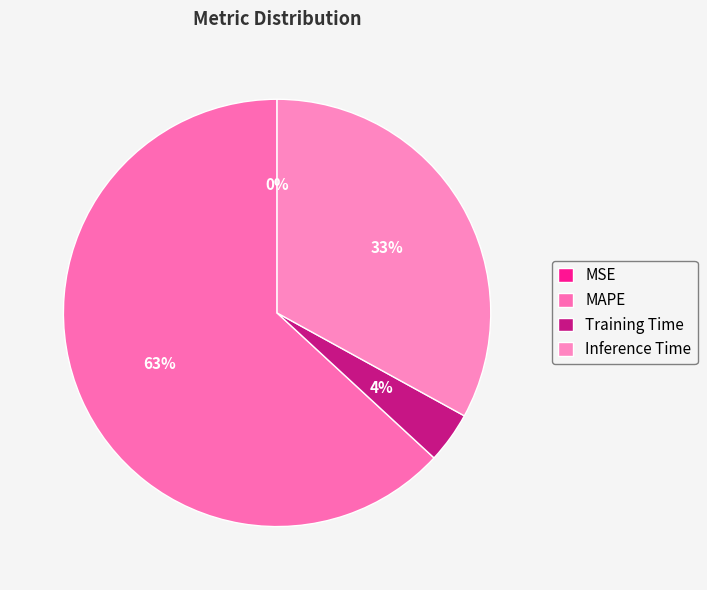

Does MAPE represent more than half of the total?

Yes